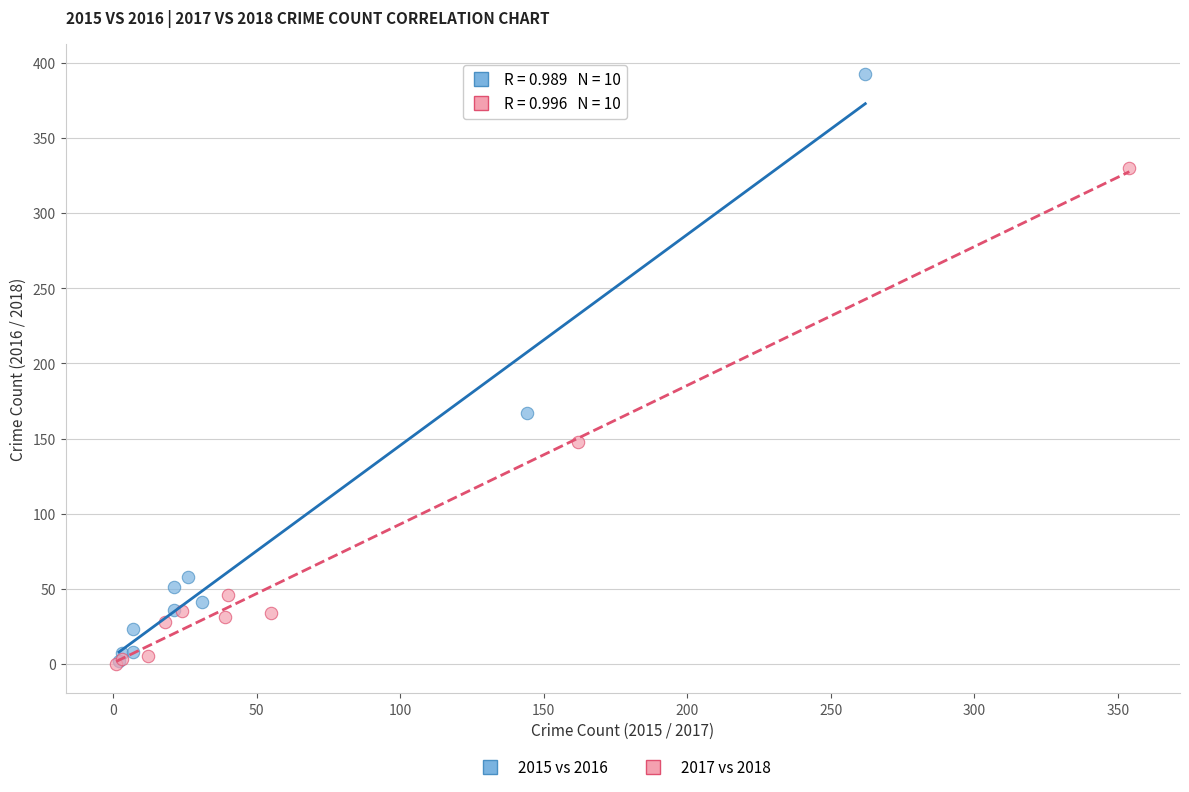

Which series has the largest Y range (max minus min)?

2015 vs 2016